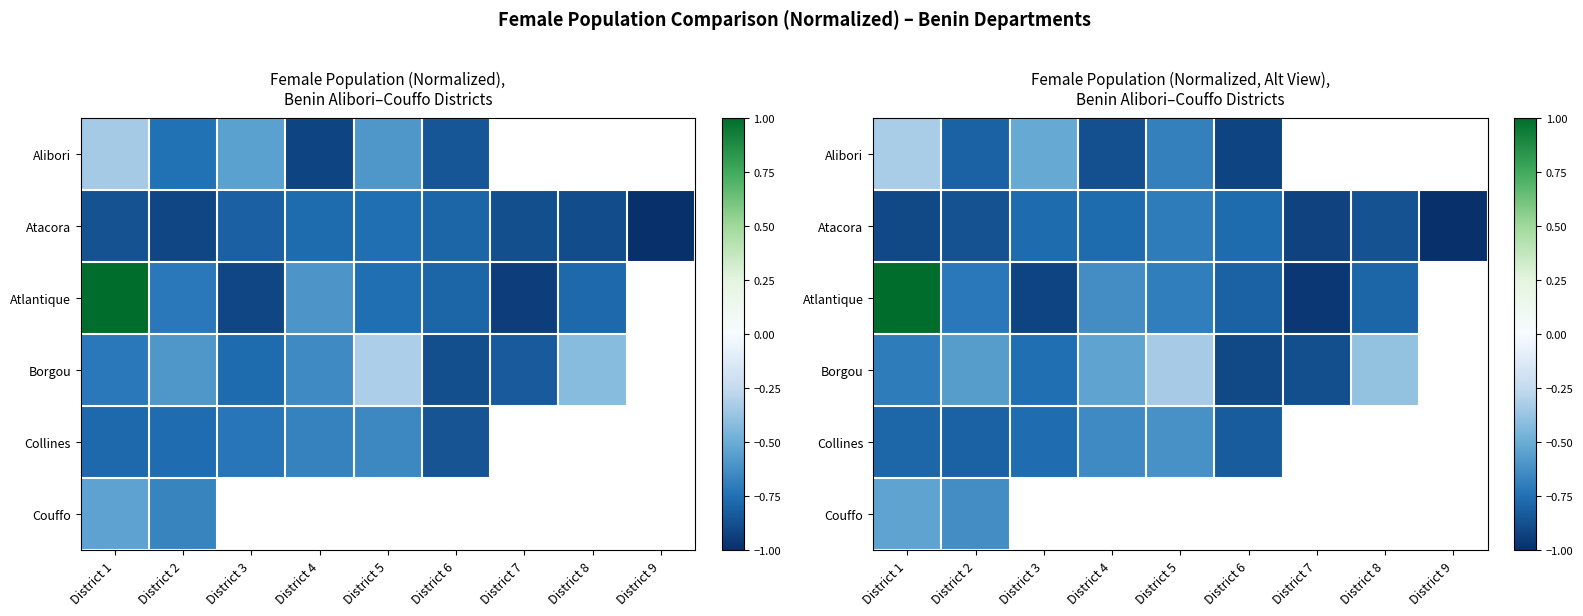

At which label does Atlantique first exceed 0?

District 1